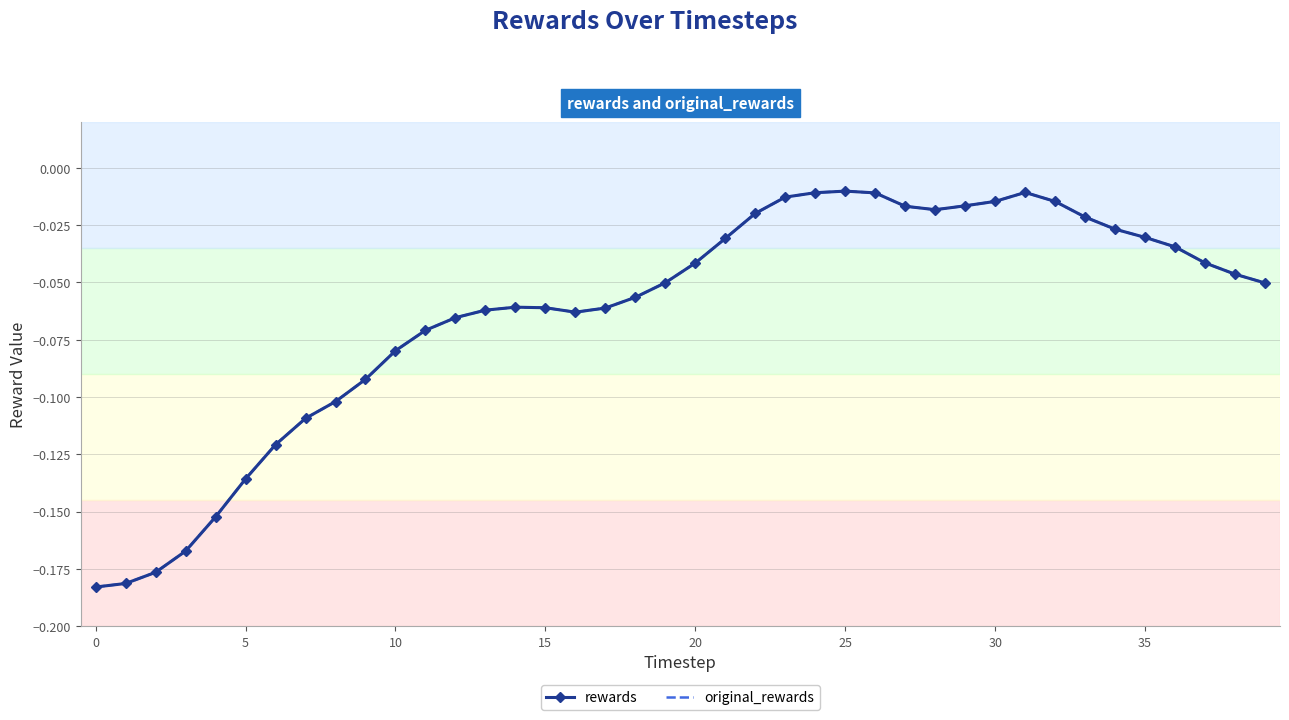

At which category does rewards reach its first local peak?

14